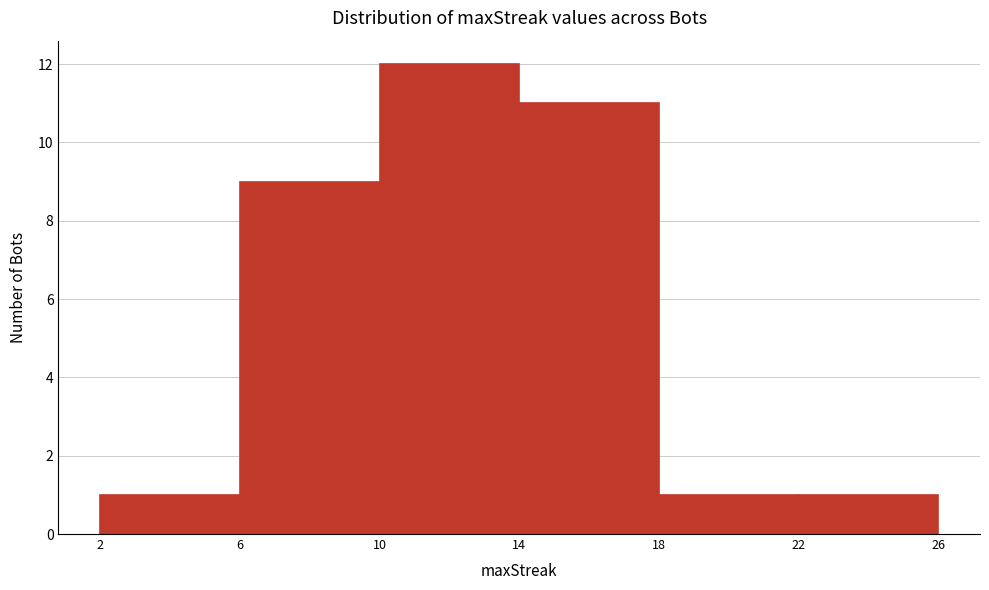

Reading left to right, transcribe this chart: for each bar, give the range it covers on the x-axis and its height. The values are not printed on the chart, so give them approximately, as read against the axis.

2 to 6: 1
6 to 10: 9
10 to 14: 12
14 to 18: 11
18 to 22: 1
22 to 26: 1